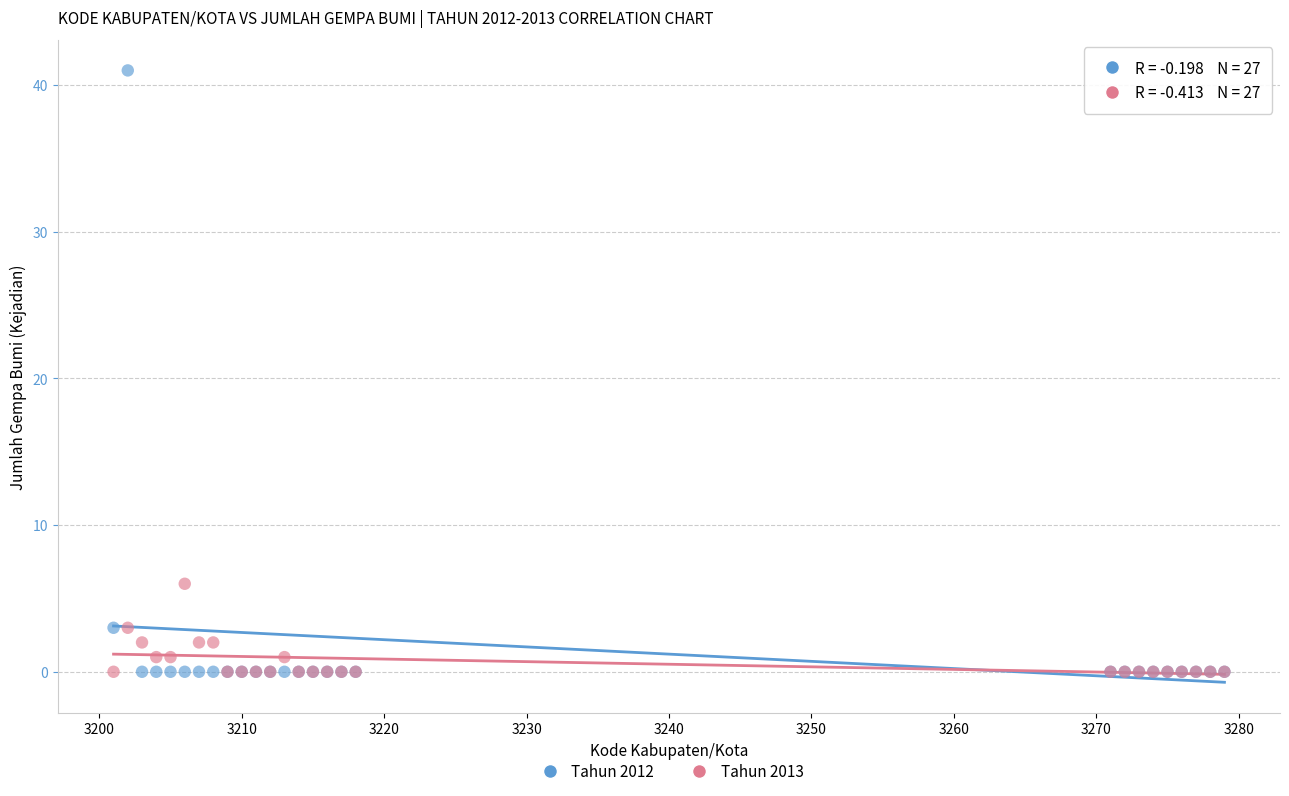

Which series contains the highest Y value?

Tahun 2012